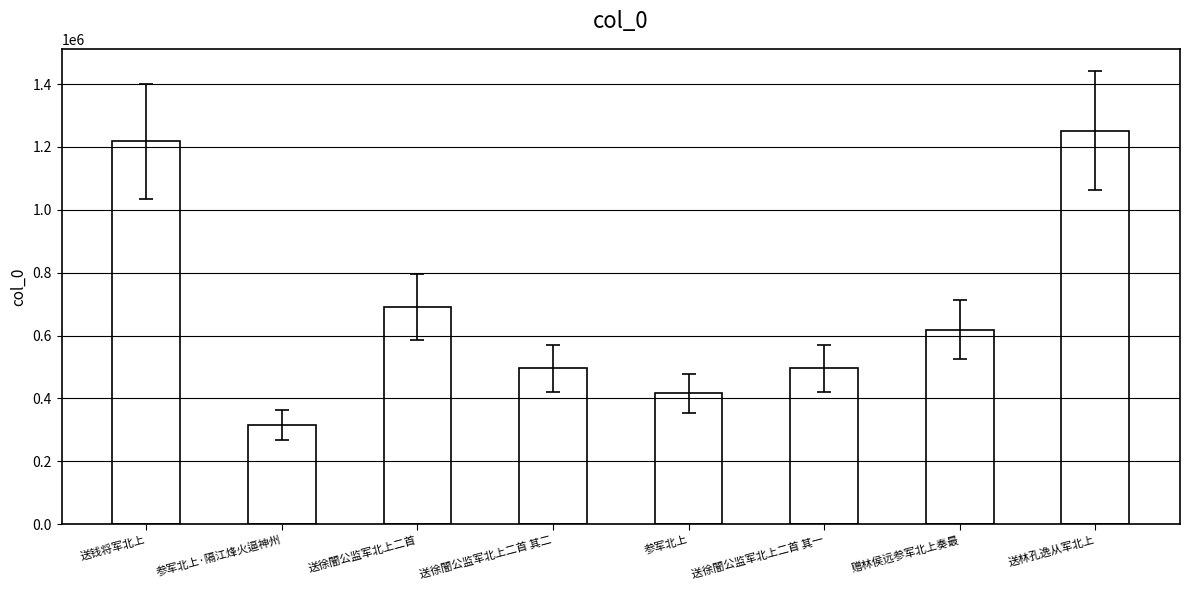

What is the difference between the values at 送徐闇公监军北上二首 其二 and 送钱将军北上?

722148